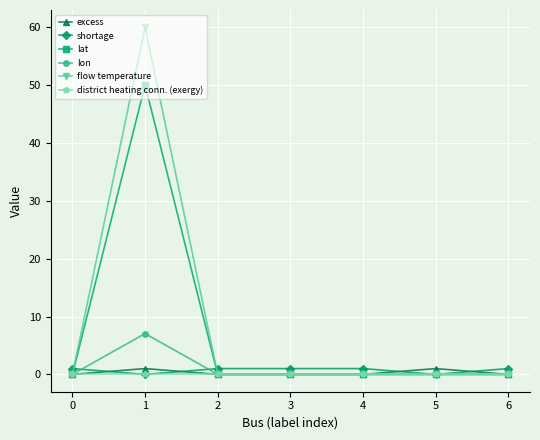

The lat series shows 50.0 at 1. True or false?

True